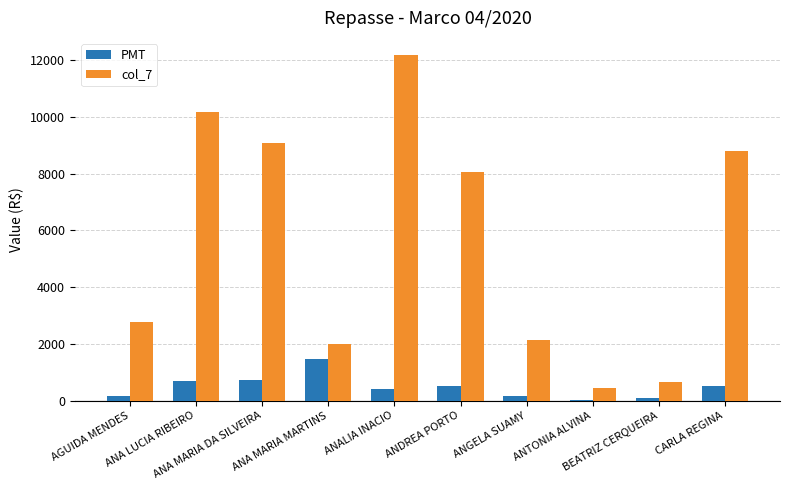

What is the highest value of the col_7 series?

12172.5